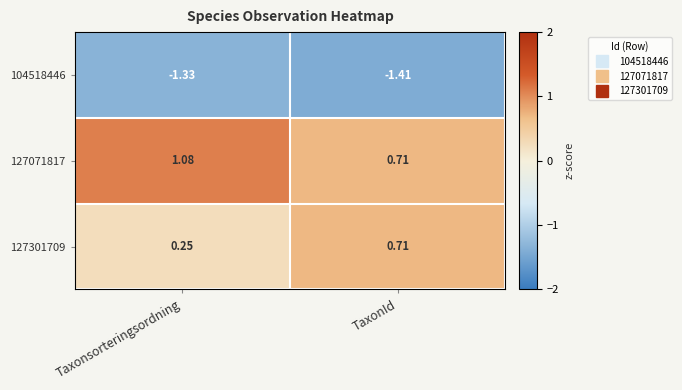

Which label corresponds to the smallest value in the chart?

TaxonId